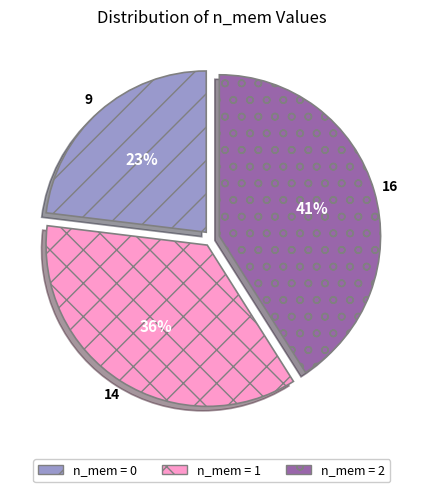

Count the number of slices in the pie.

3